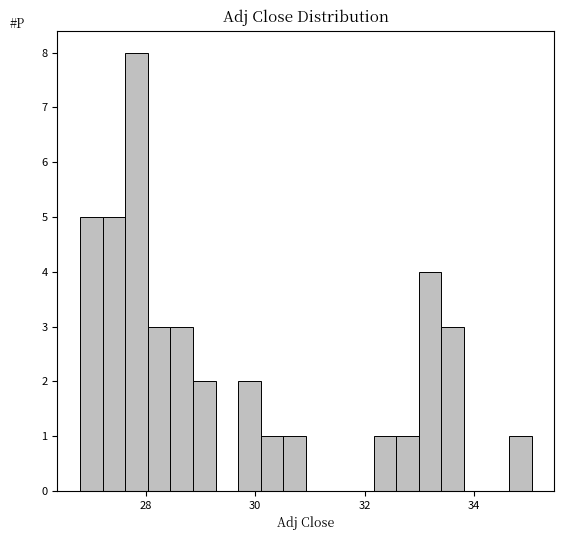

Around what value on the x-axis is the tallest bar? Give the approximate position of its centre, as read against the axis.

27.8